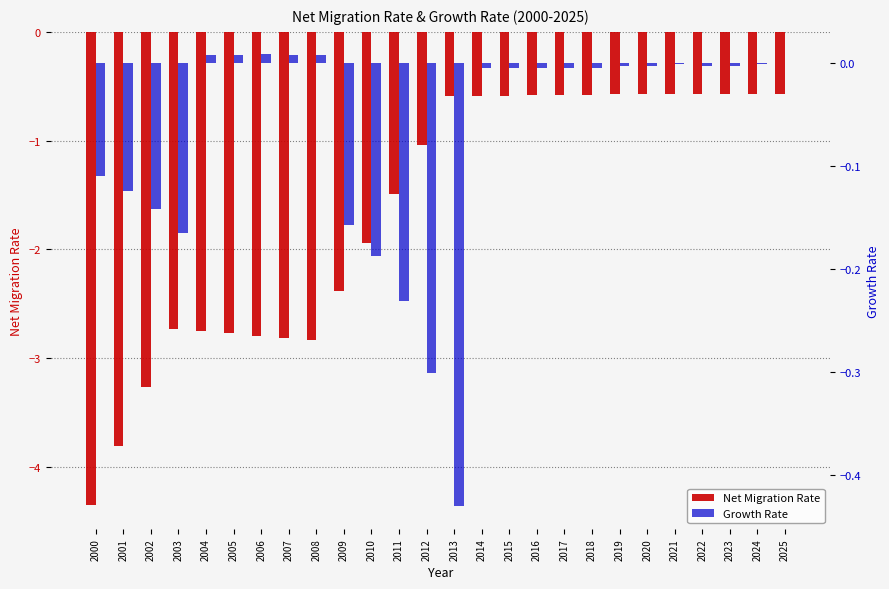

Between 2021 and 2006, which is larger?

2021